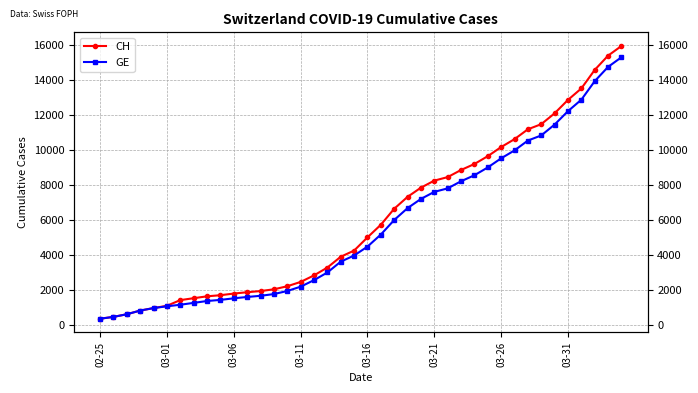

What is the greatest value displayed?

15926